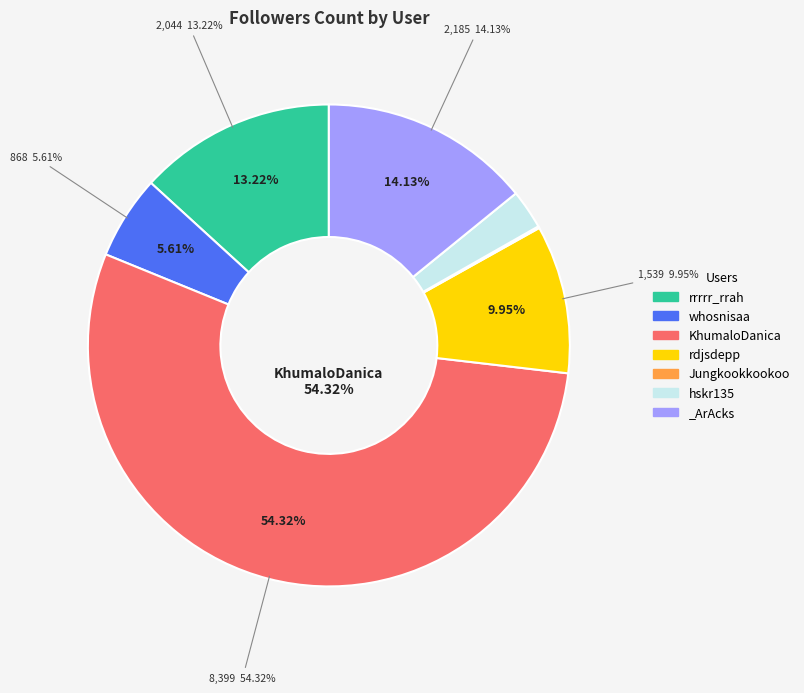

How many slices are in this pie chart?

7